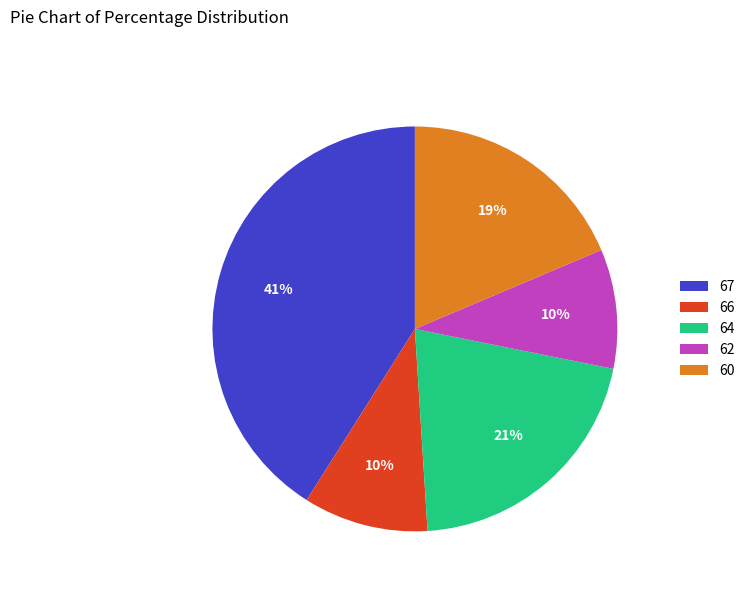

To the nearest percent, what portion does 64 represent?

21%